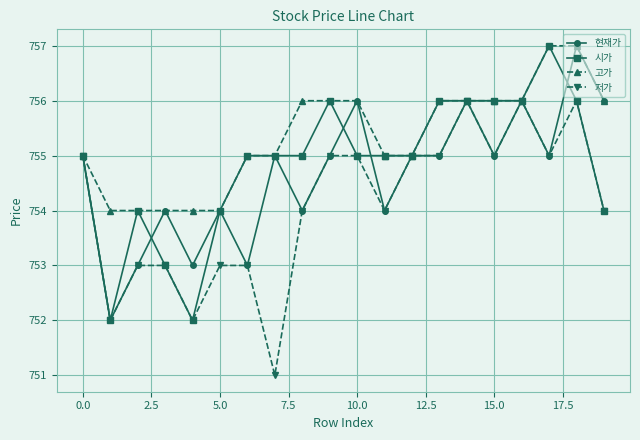

What is the value of the 현재가 point at the 17th from the left?

756